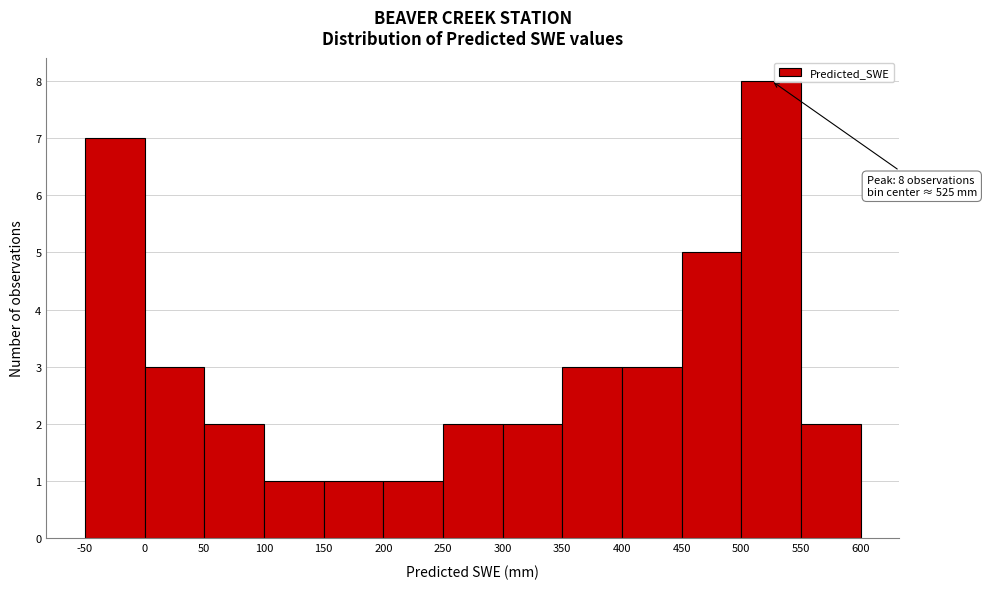

Over which range of the x-axis is the bar tallest?

500 to 550